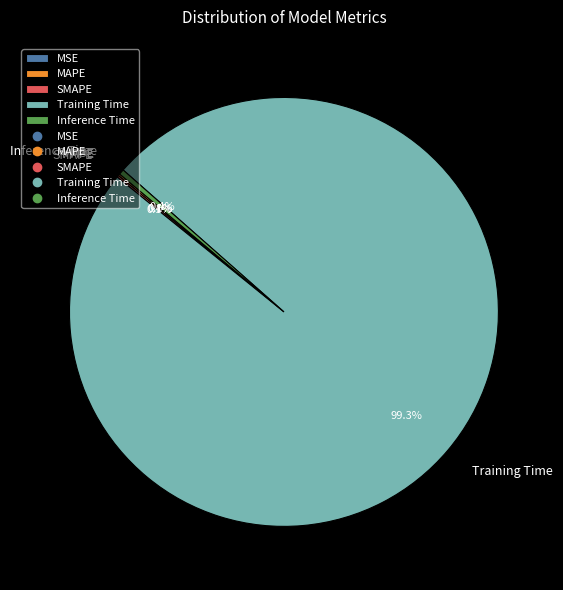

Which category has the biggest portion of the pie?

Training Time